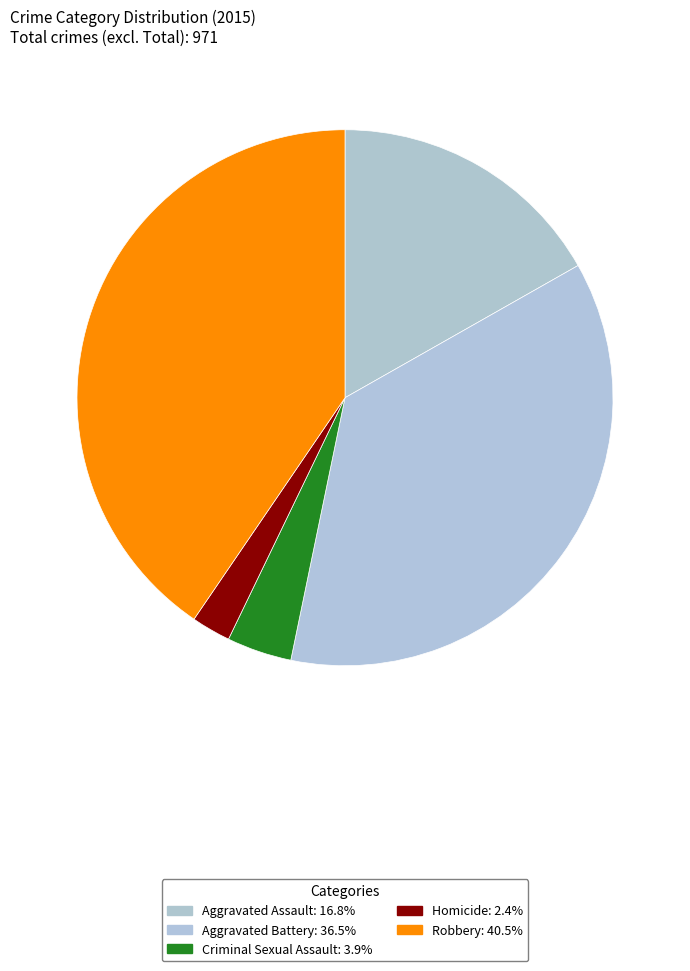

Count the number of slices in the pie.

5